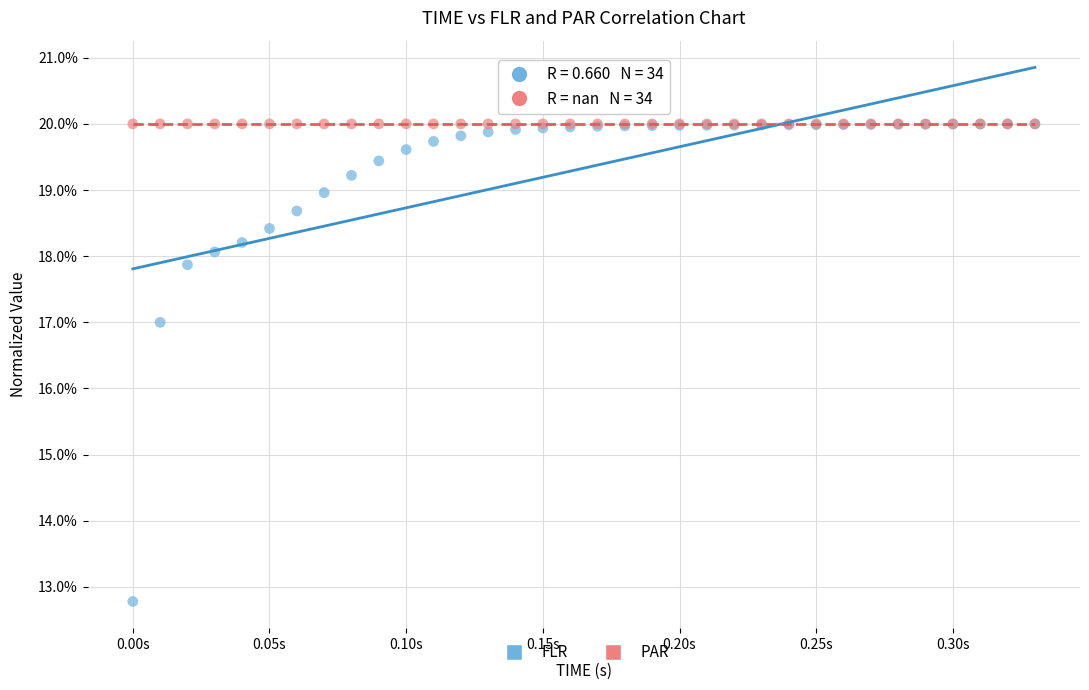

In the FLR series, what Y value is closest to 16?

17.0